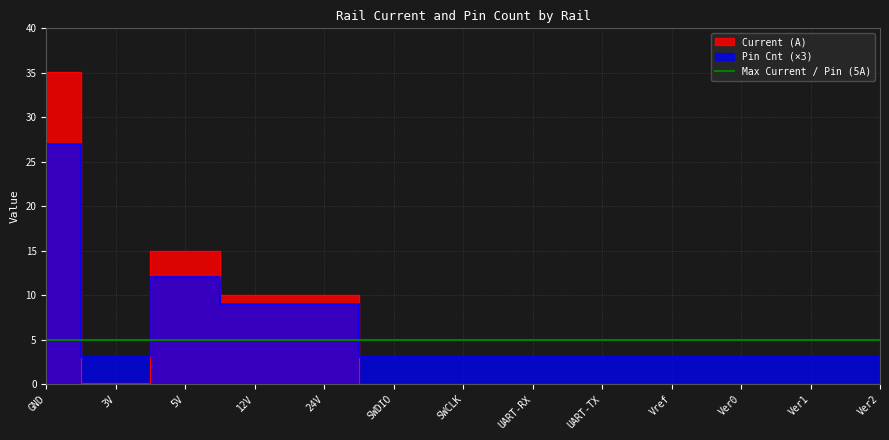

Is the value of Pin Cnt at Ver1 greater than the value of Current (A) at 12V?

No